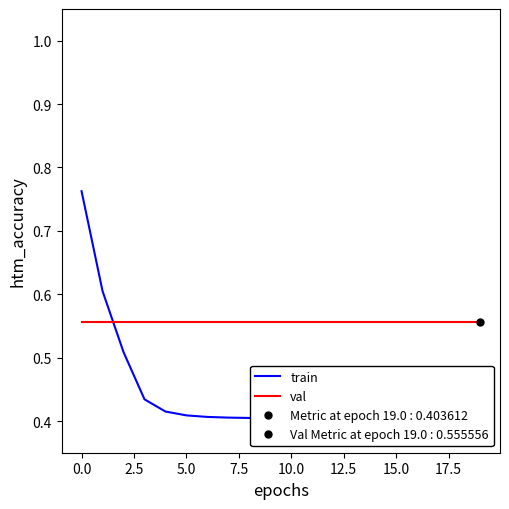

The train series shows 0.2 at 17.5. True or false?

False